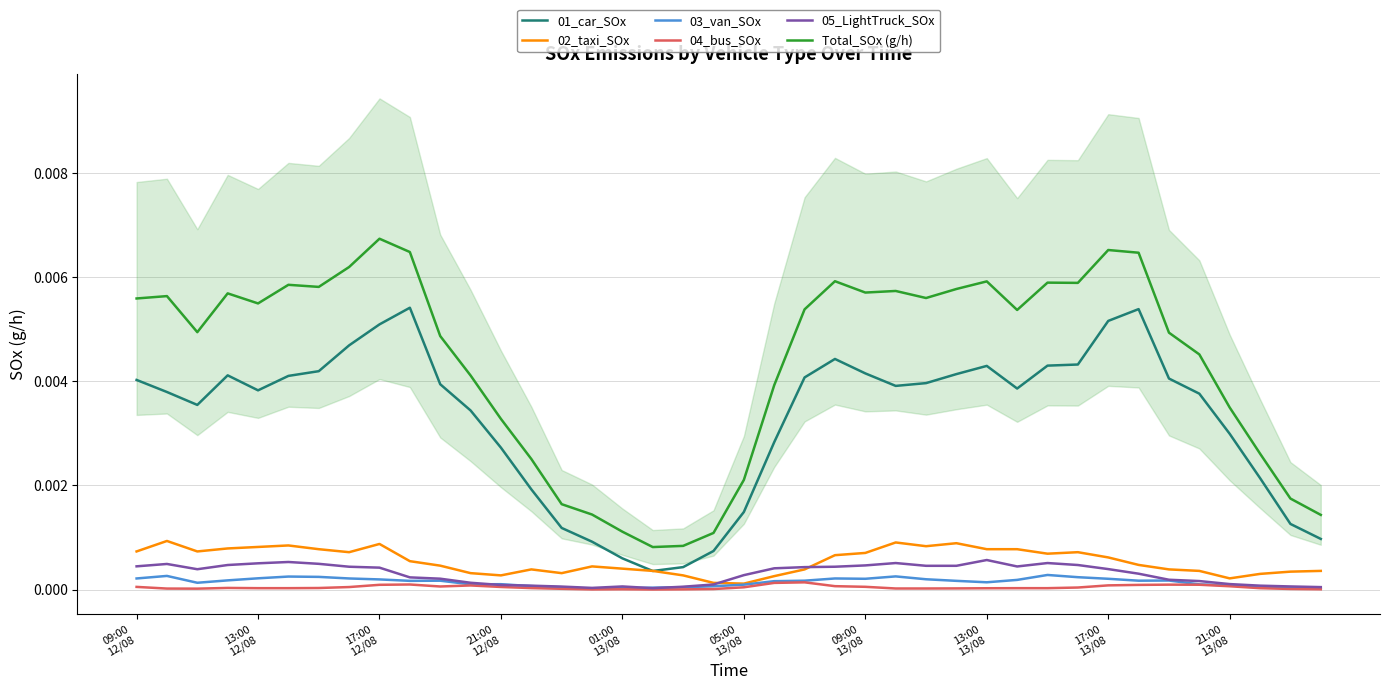

Which has a higher value, 34 or 31?

31